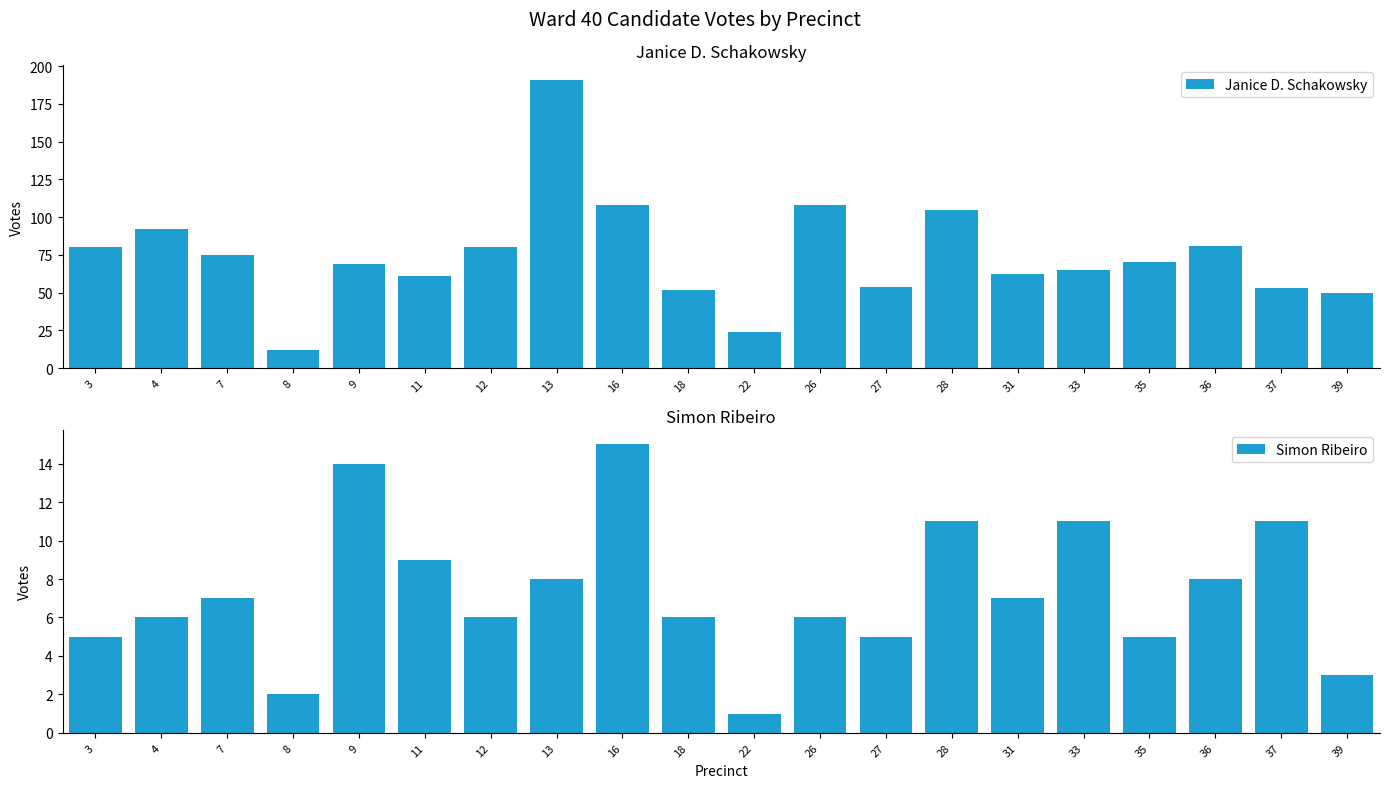

What is the value of the Simon Ribeiro bar at the 18th from the left?

8